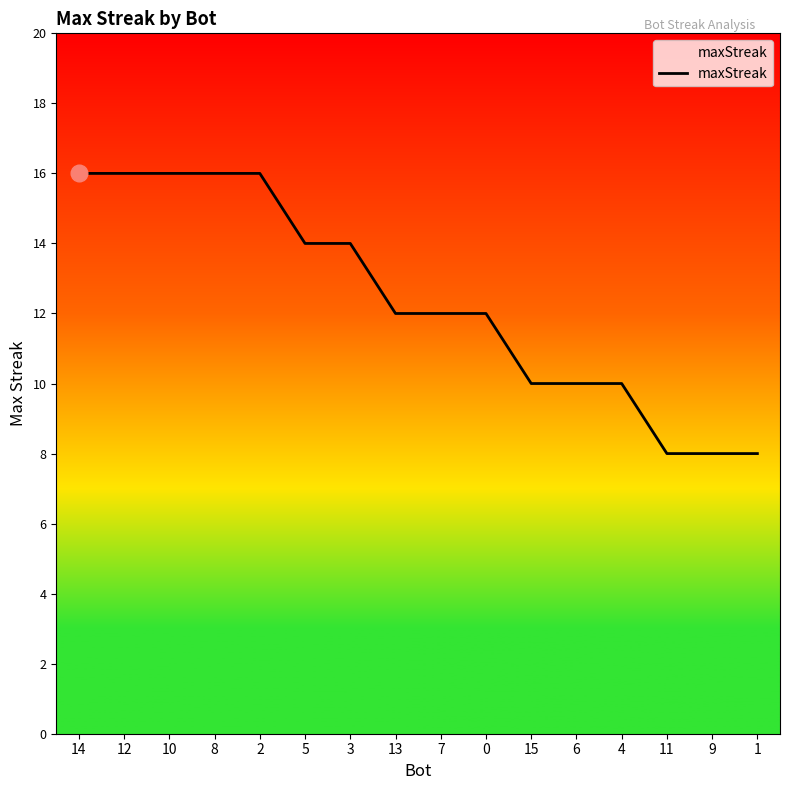

What is the ratio of the value at 15 to the value at 2?

0.6